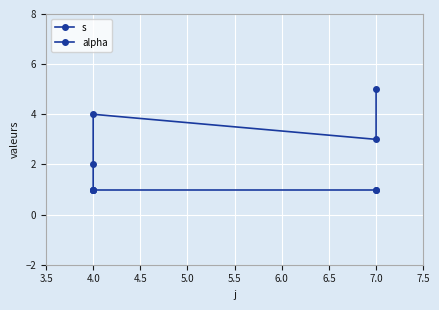

Which series has the widest spread of values?

s